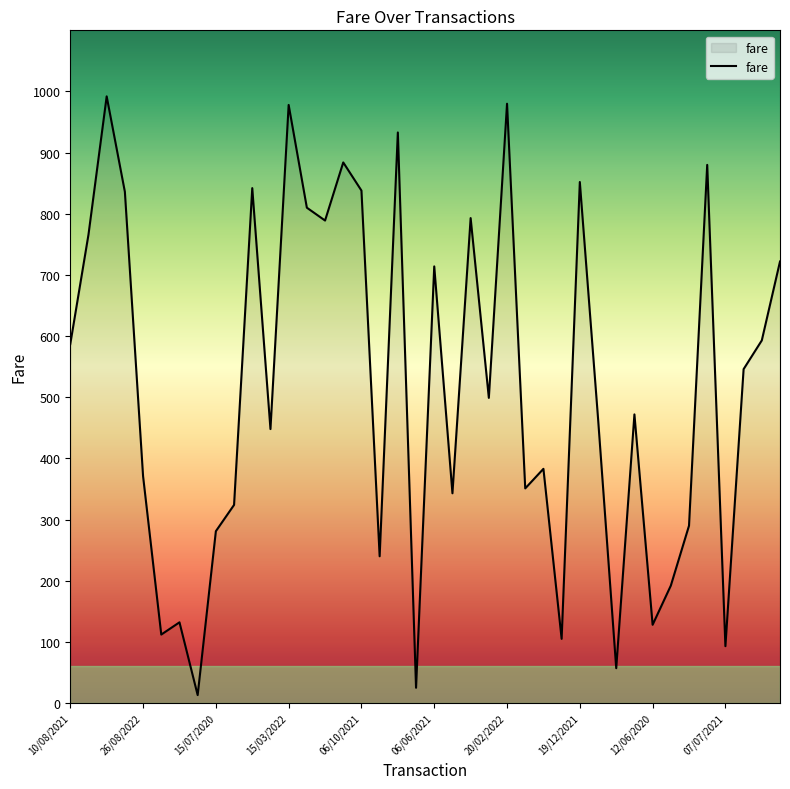

What is the greatest value displayed?

992